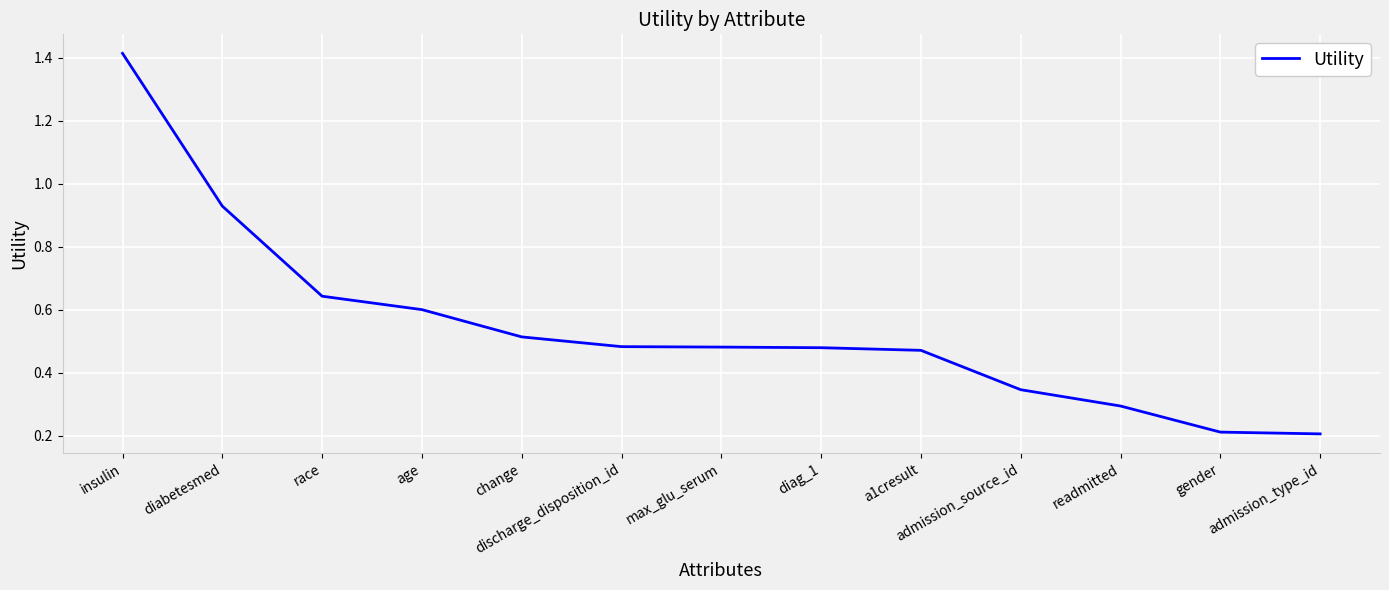

Does the chart display data point markers on the line(s)?

No